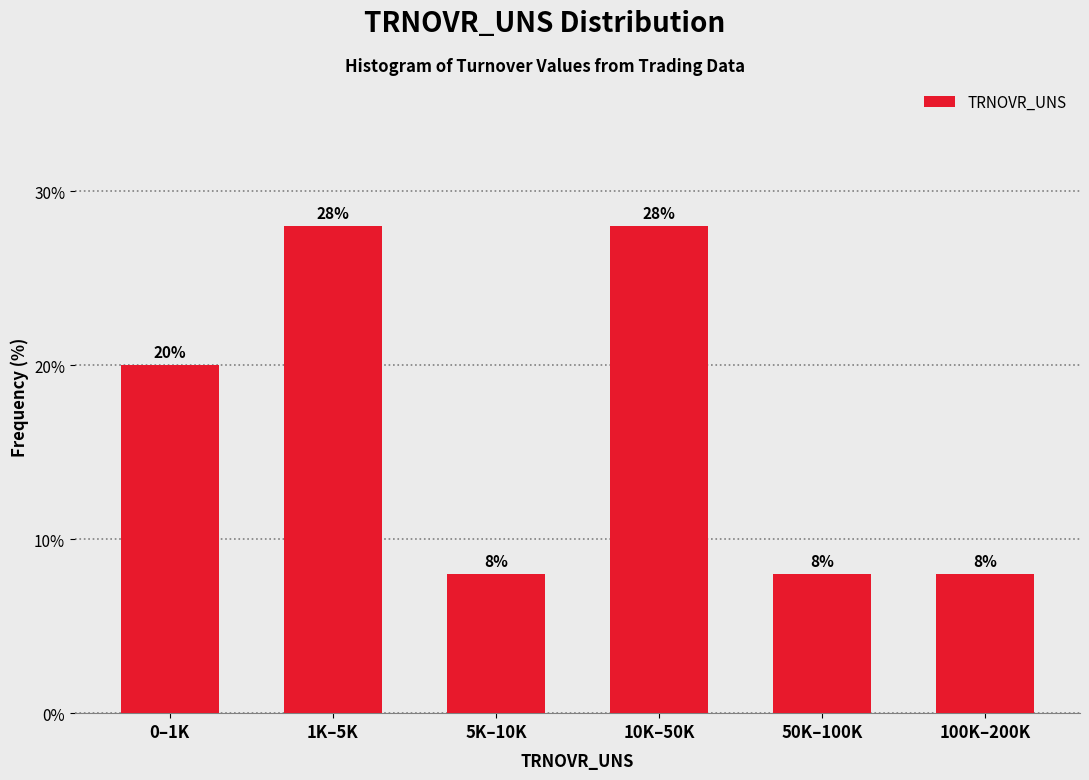

Reading right to left, transcribe all the data shown in this chart.

100K–200K=8.0	50K–100K=8.0	10K–50K=28.0	5K–10K=8.0	1K–5K=28.0	0–1K=20.0